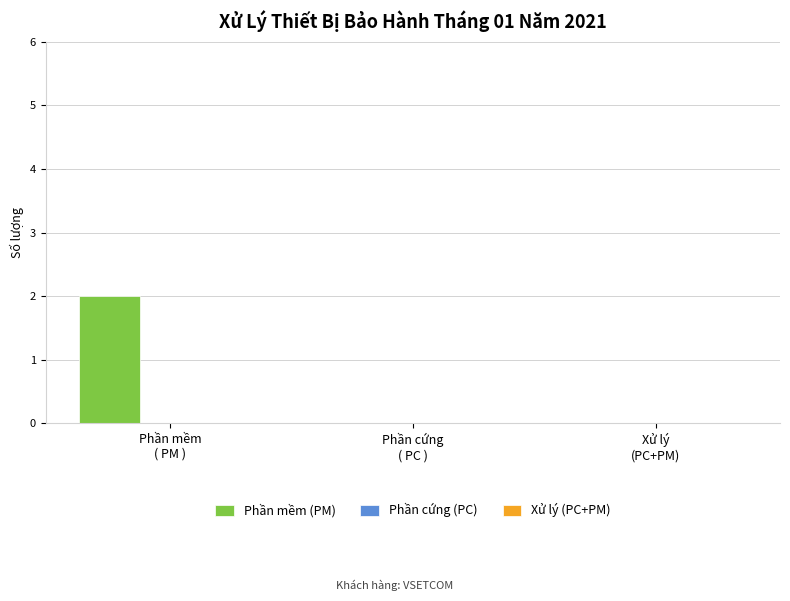

How many data points does each series have?

3